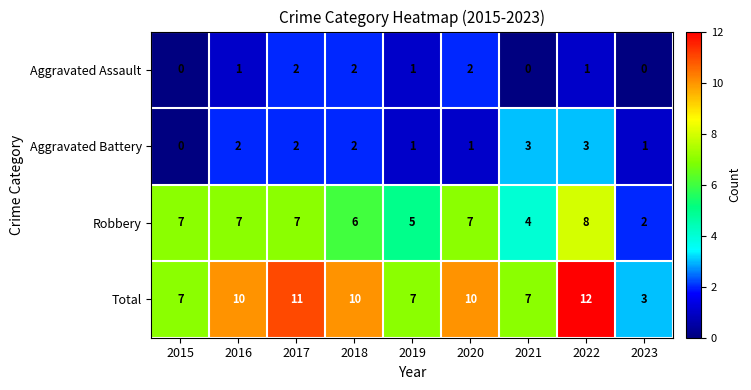

Between 2020 and 2023, which series saw the biggest shift?

Total